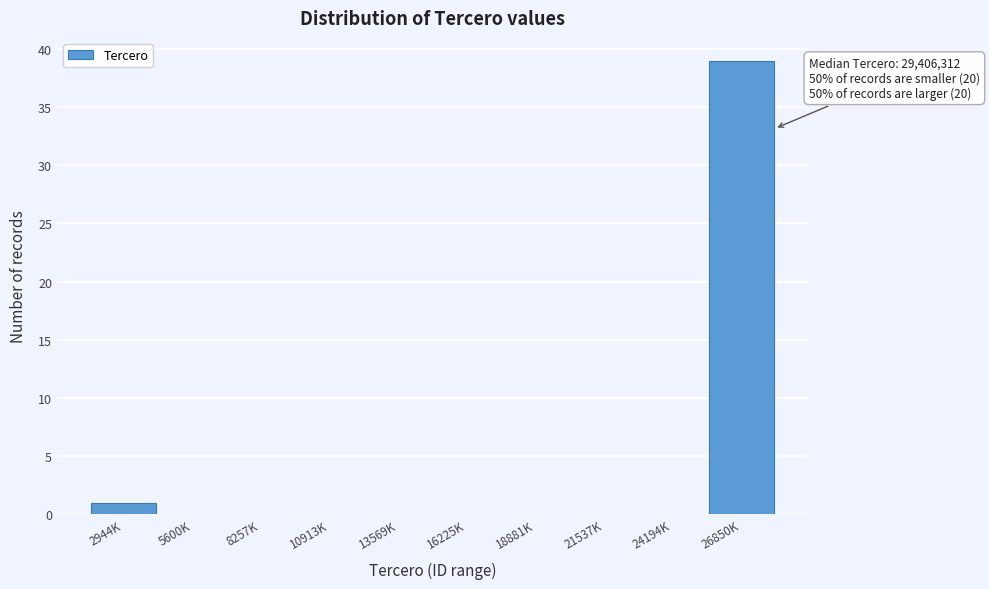

Reading right to left, extract all data points from this chart.

26850K=39	24194K=0	21537K=0	18881K=0	16225K=0	13569K=0	10913K=0	8257K=0	5600K=0	2944K=1